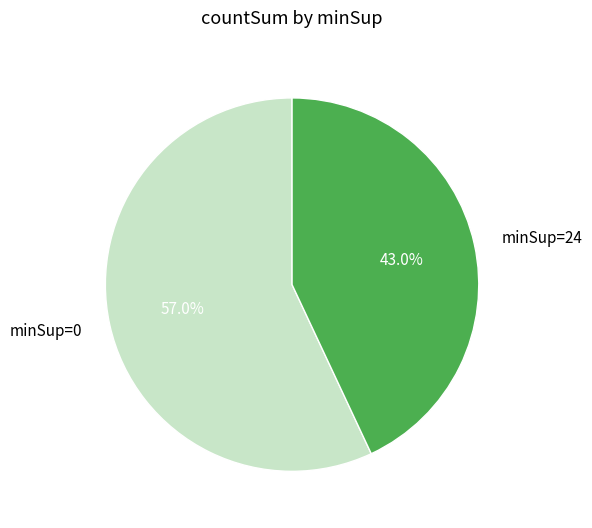

What is the total percentage of minSup=24 and minSup=0?

100.0%